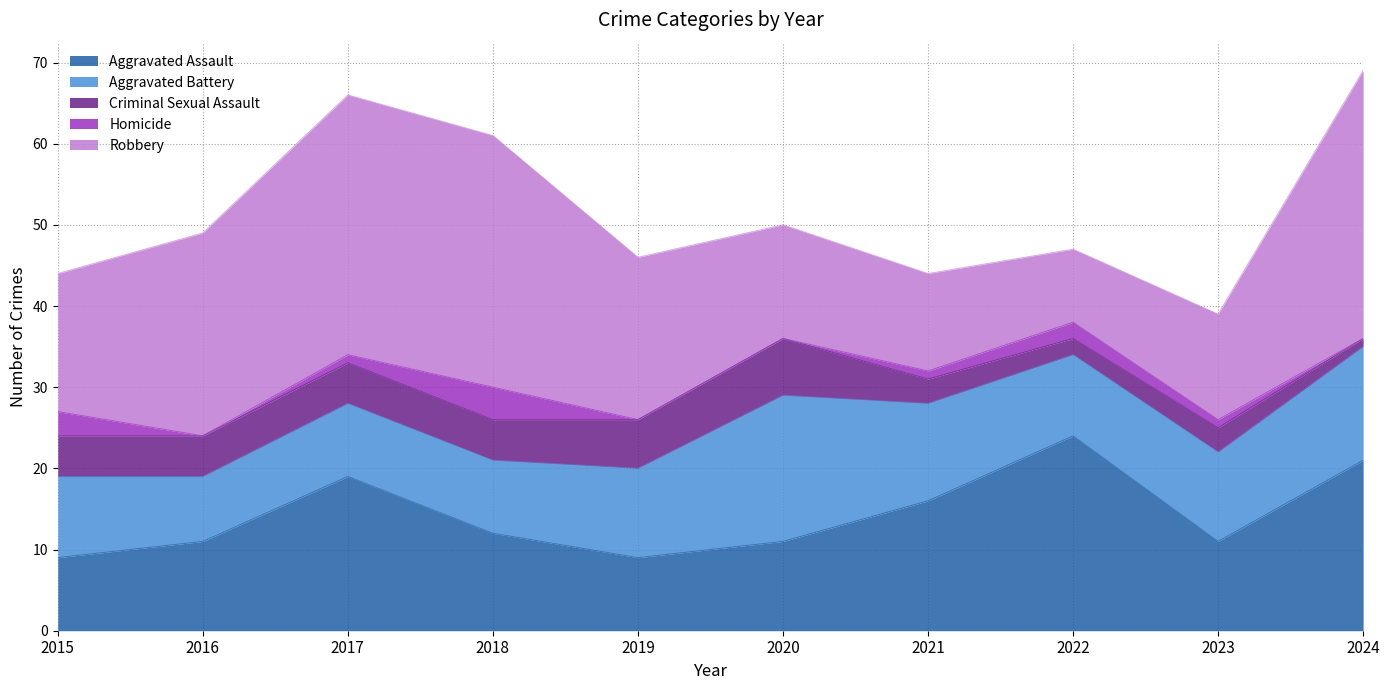

Where does the Robbery series first go above 20?

2016